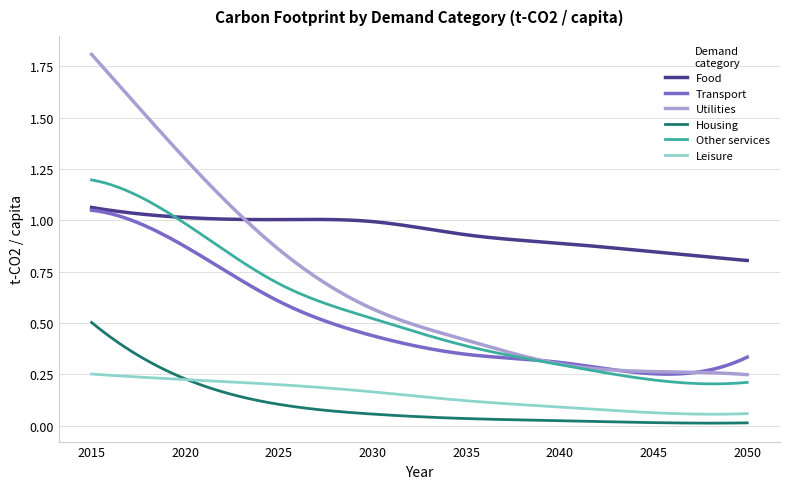

True or false: Transport and Housing intersect in this chart.

False